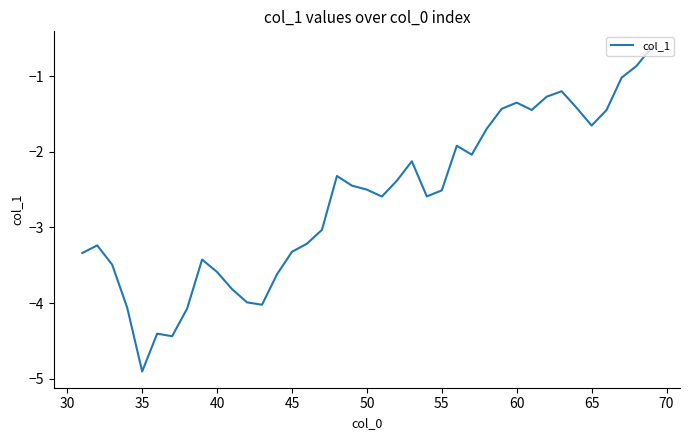

What is the minimum value shown in the chart?

-4.9